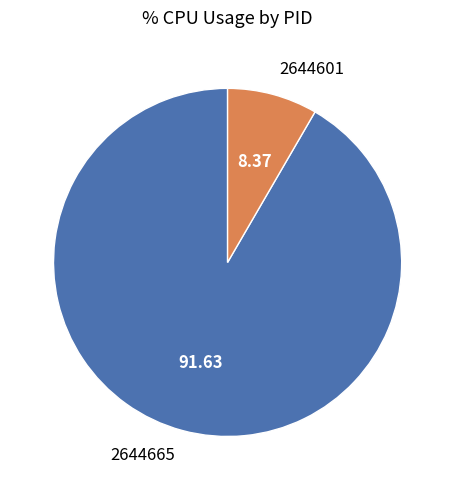

Is there a majority slice in this chart?

Yes